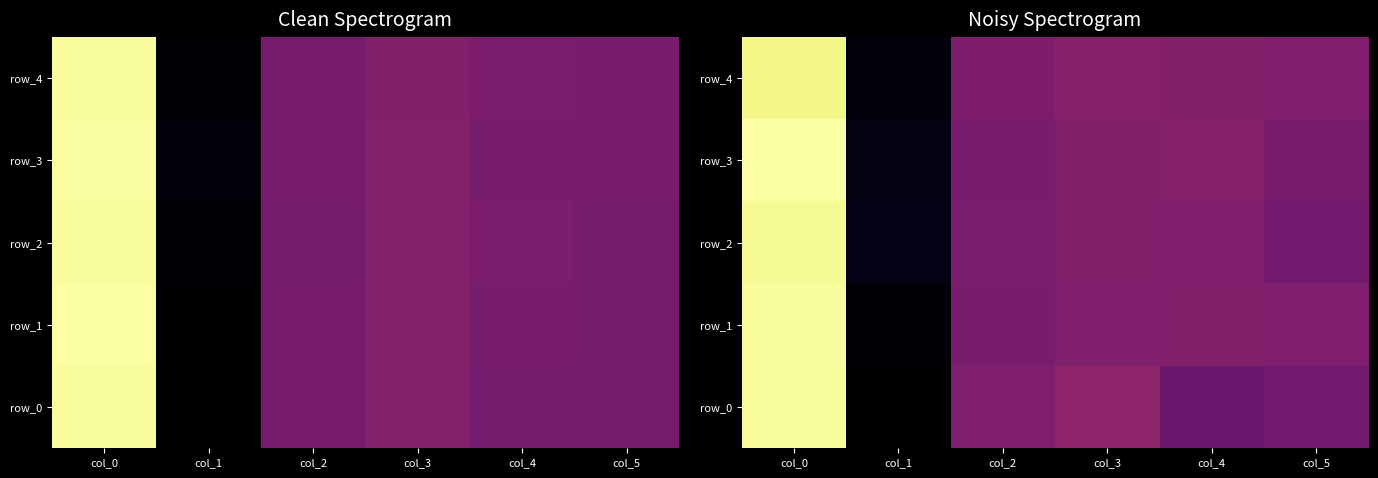

At which label does row_0 reach its peak?

col_0